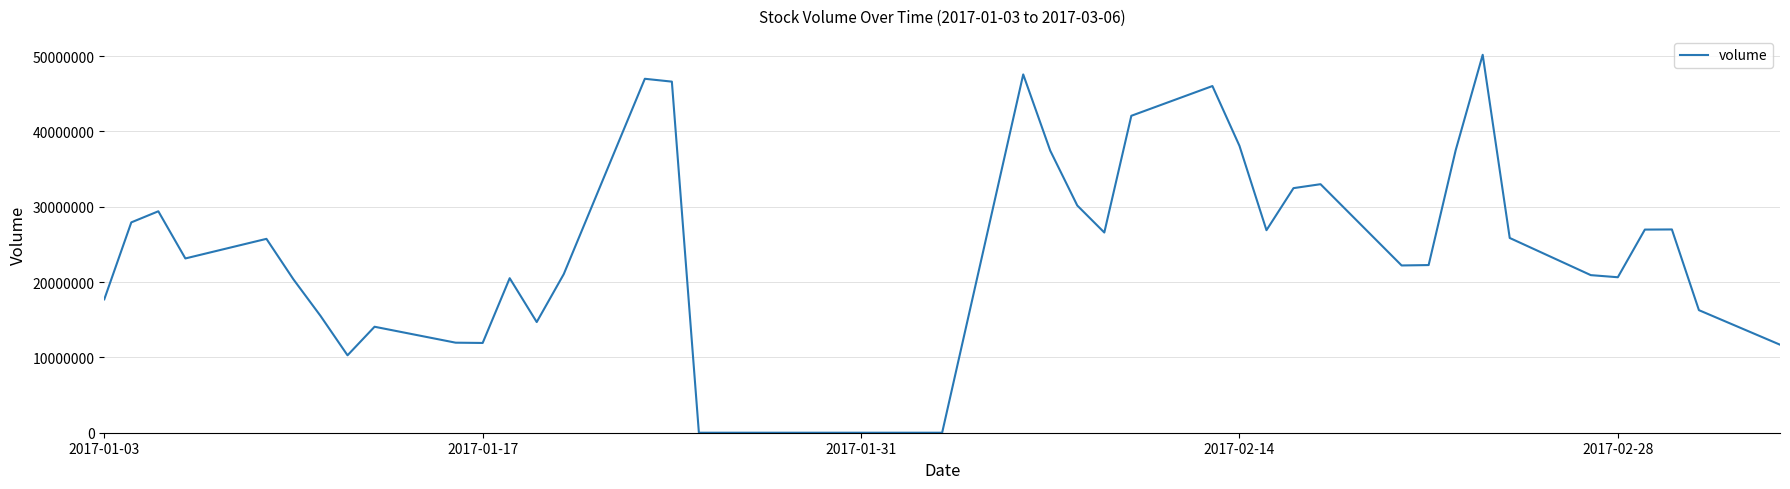

What is the difference between the maximum and minimum values?

50171436